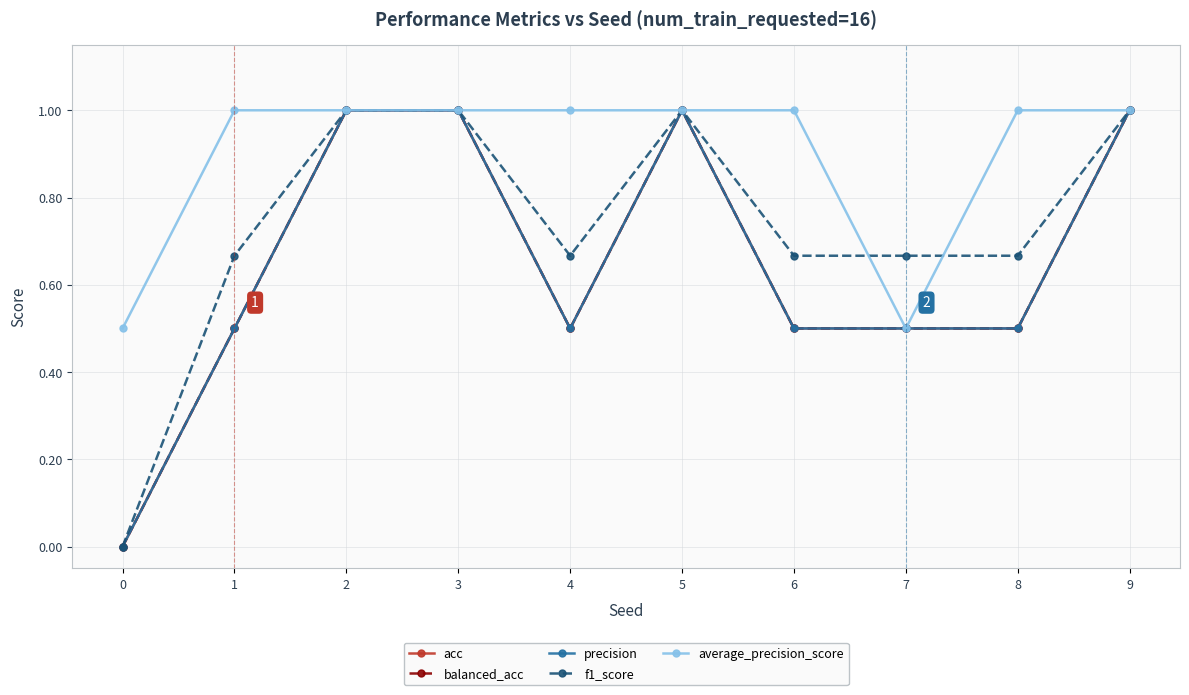

Which has a higher value, 2 or 1?

2